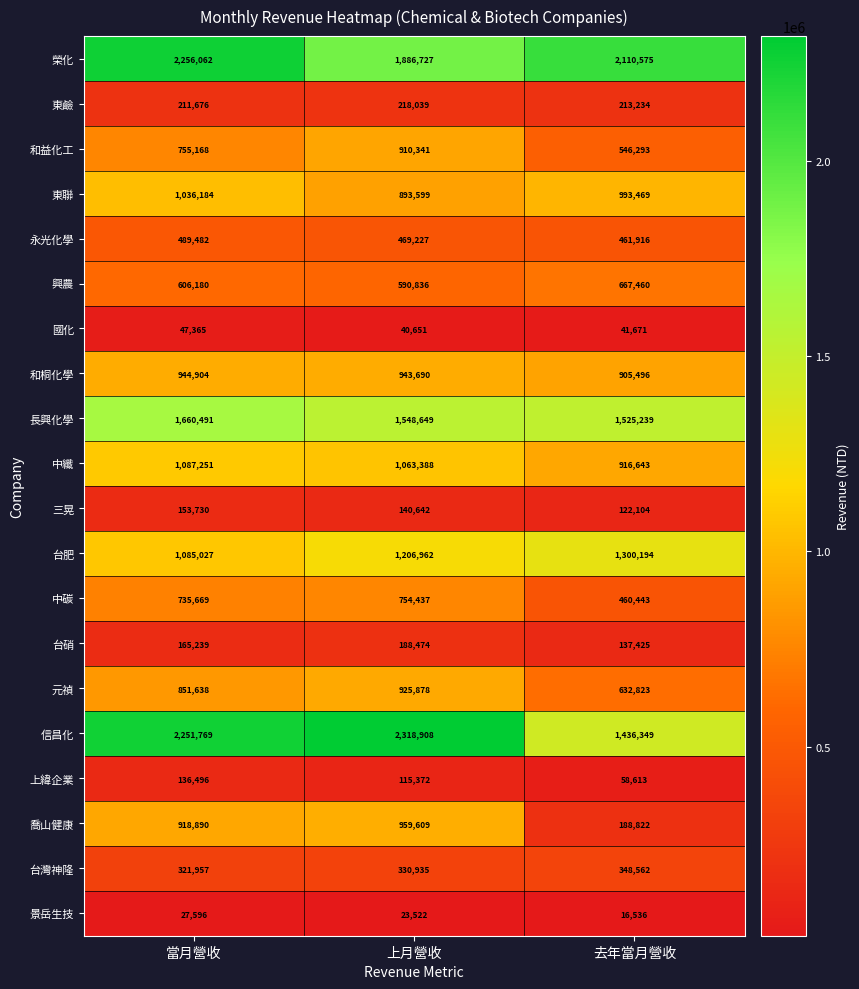

Which series changed the most between 上月營收 and 去年當月營收?

信昌化